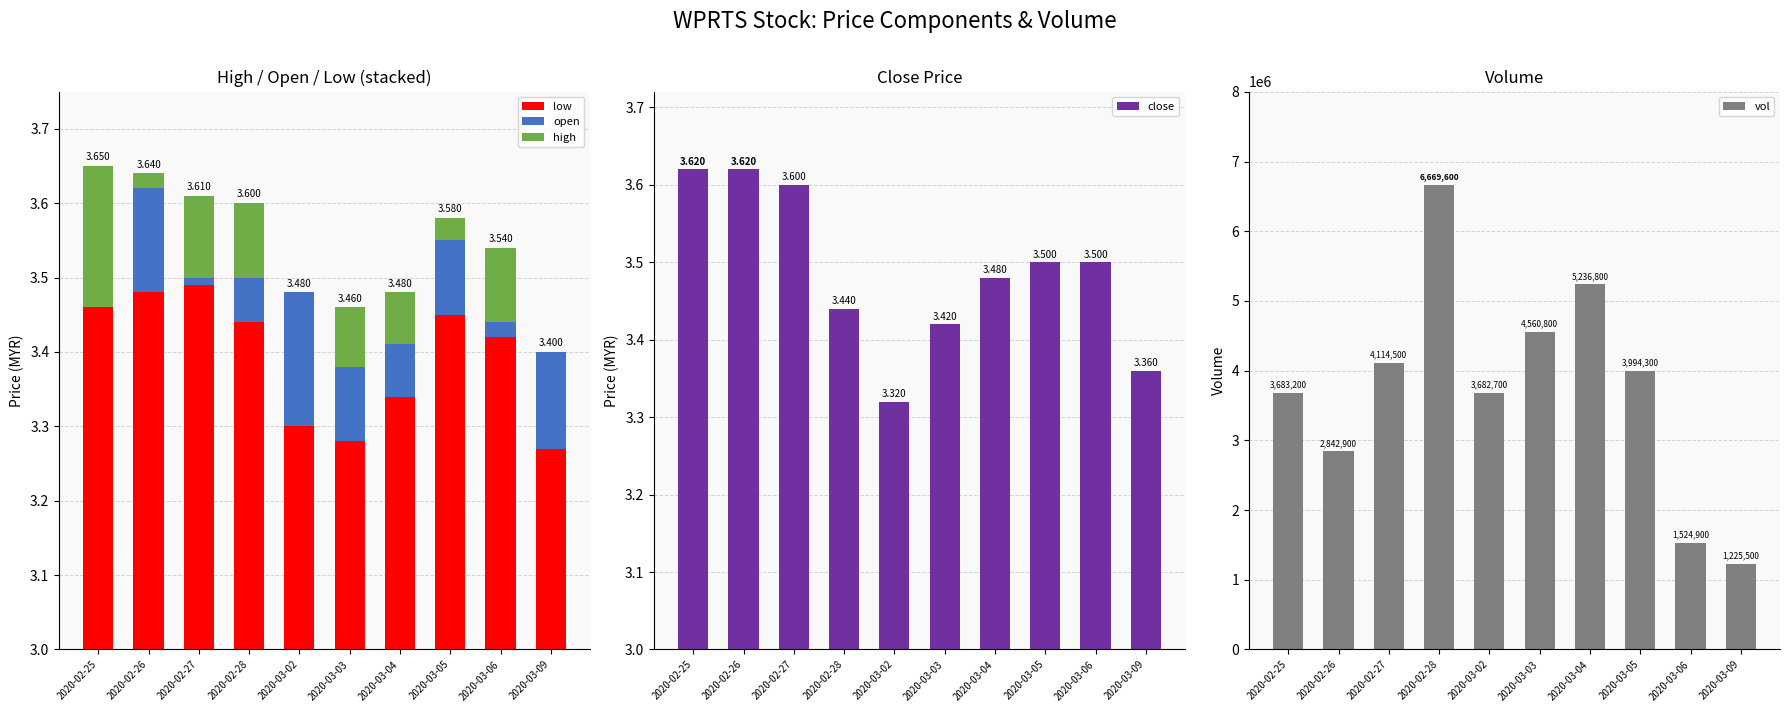

Which label corresponds to the smallest value in the chart?

2020-02-25